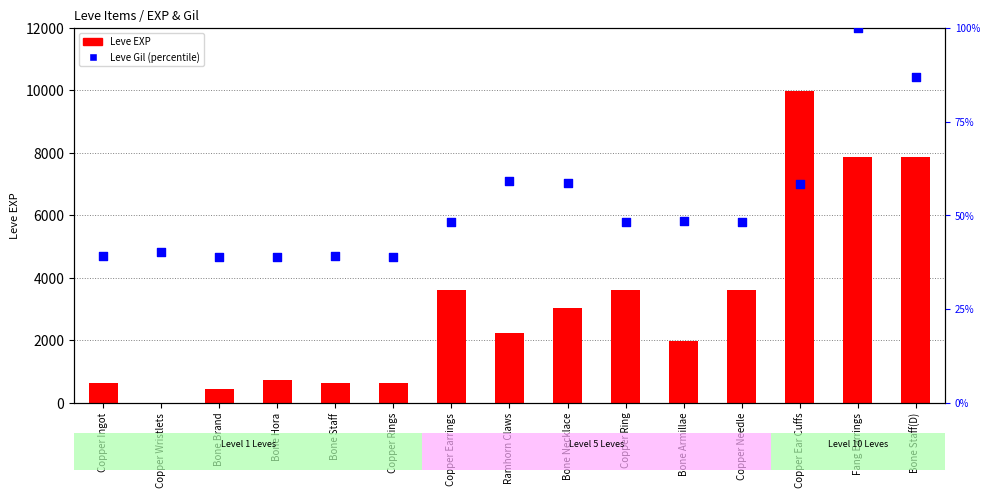

Which series contains the highest Y value?

Leve EXP